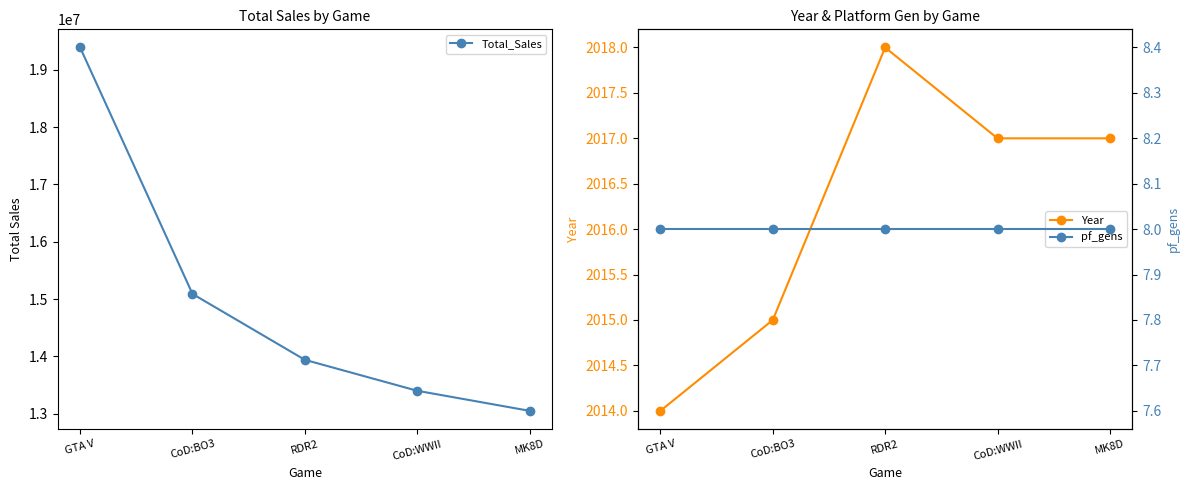

Which category has the highest value across all series?

GTA V